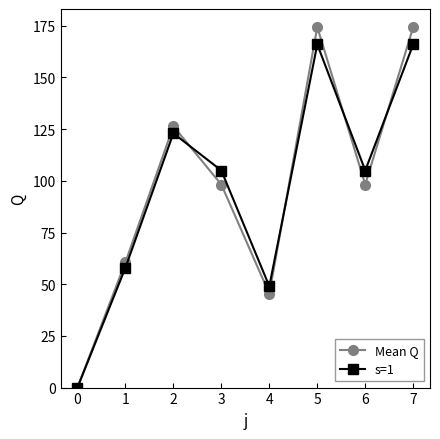

What is the total value across all series at 3?

203.2